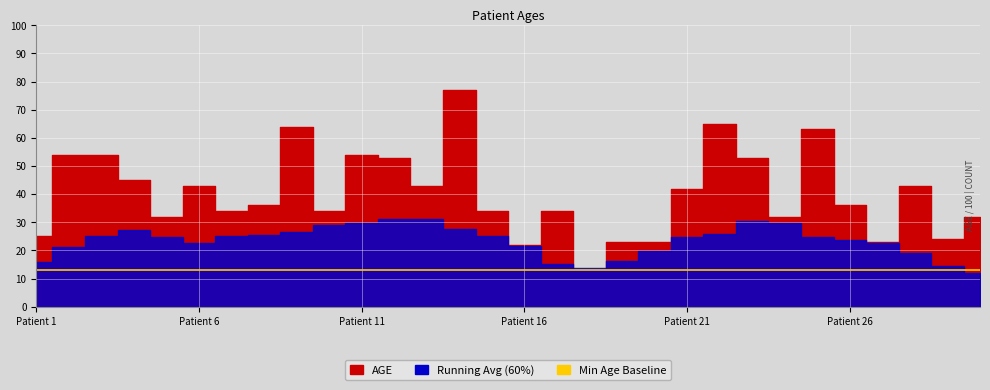

Reading left to right, transcribe all the data shown in this chart.

25	54	54	45	32	43	34	36	64	34	54	53	43	77	34	22	34	13	23	23	42	65	53	32	63	36	23	43	24	32